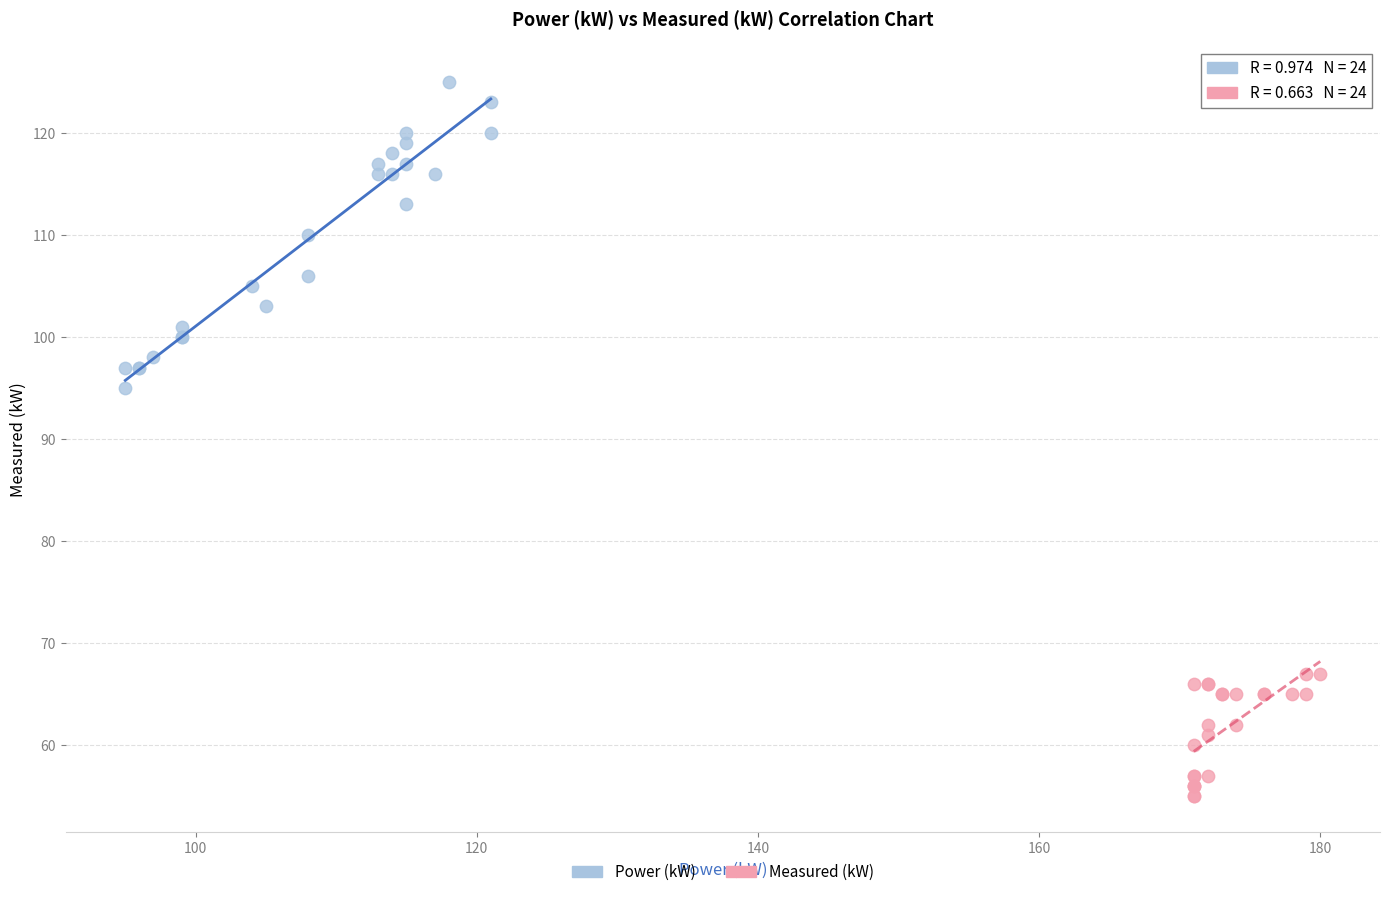

What are all the series names shown in the legend?

Power (kW), Measured (kW)